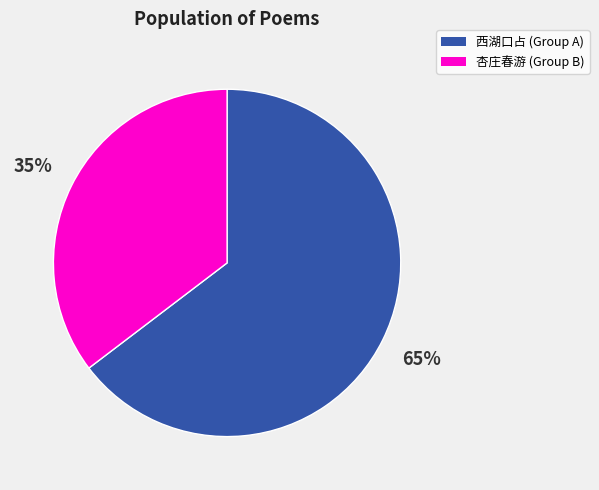

To the nearest percent, what is the average slice percentage?

50%